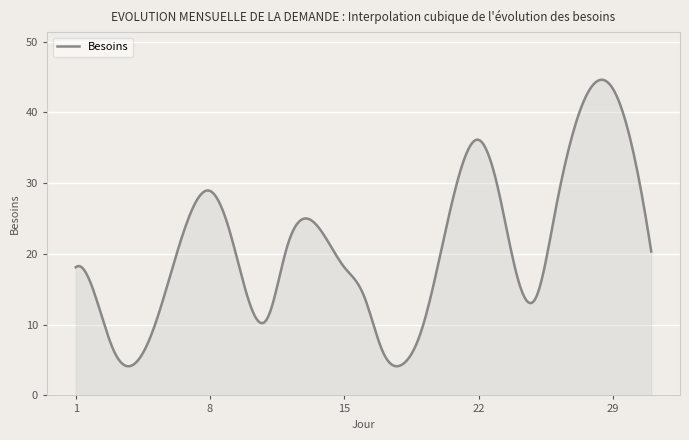

True or false: the data has more than 0 interior local peaks.

True